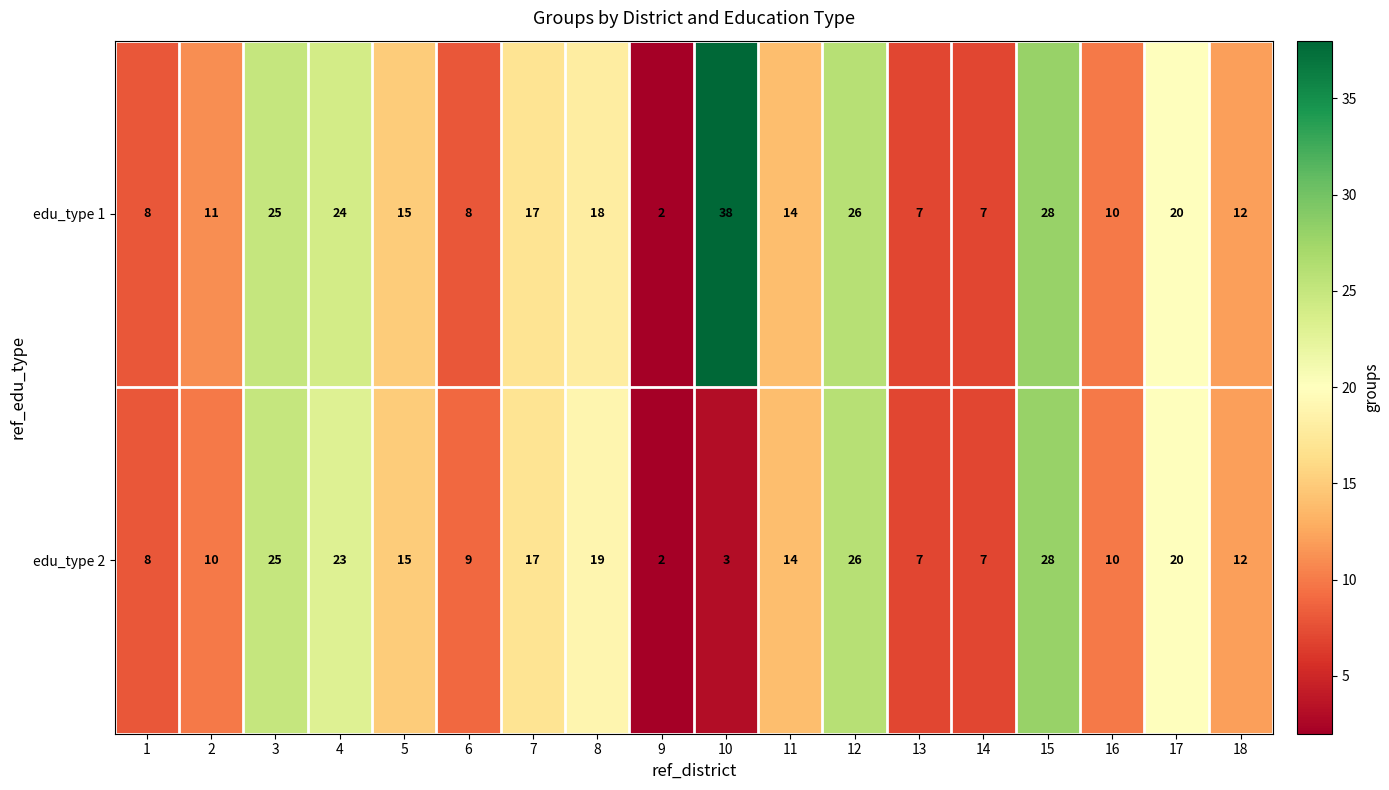

What is the difference between the maximum and minimum values in the edu_type 1 series?

36